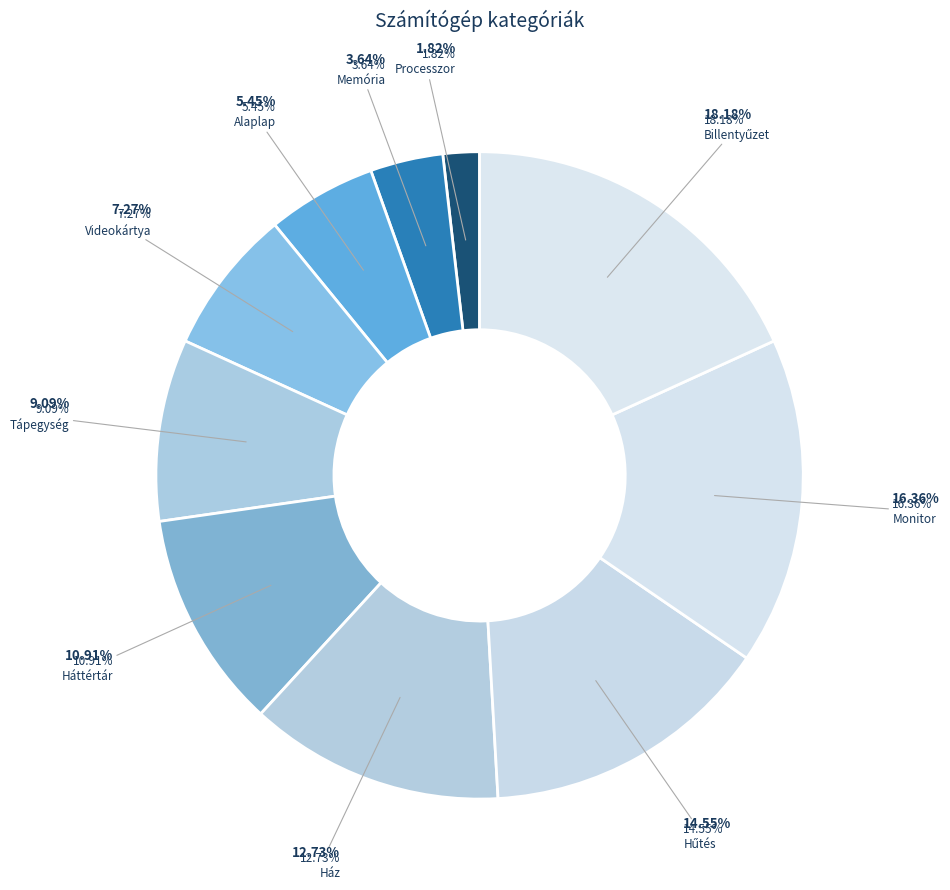

Between Alaplap and Hűtés, which is larger?

Hűtés